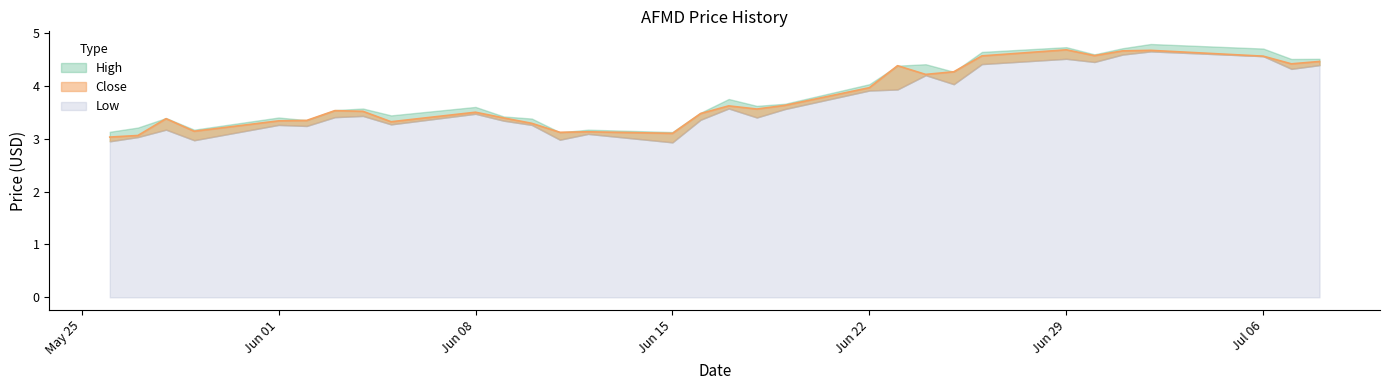

At how many categories does at least one series exceed 3?

31